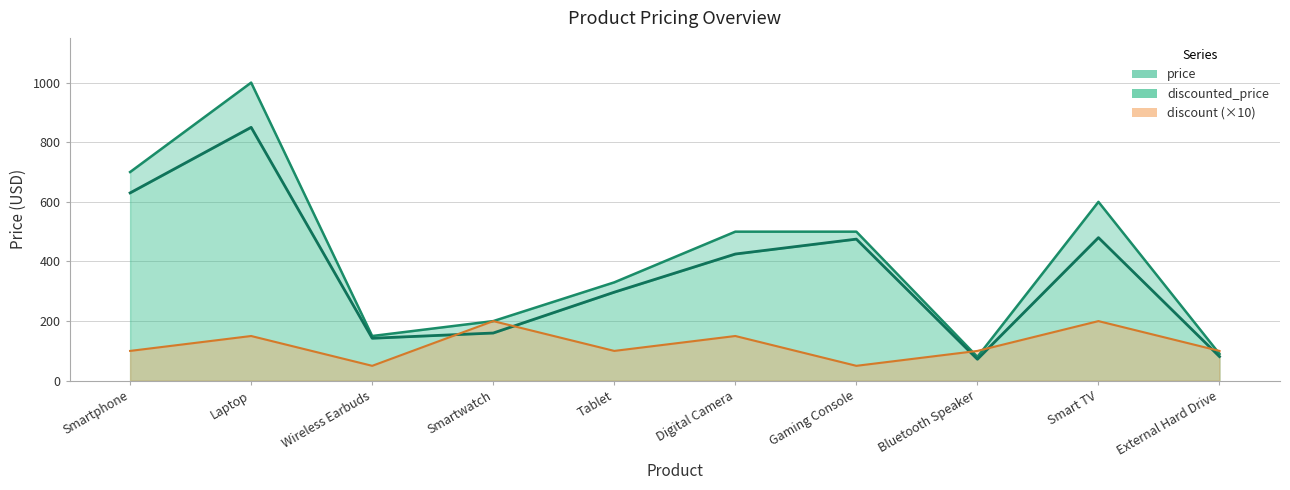

List the labels in order of price value, smallest first.

Bluetooth Speaker, External Hard Drive, Wireless Earbuds, Smartwatch, Tablet, Digital Camera, Gaming Console, Smart TV, Smartphone, Laptop